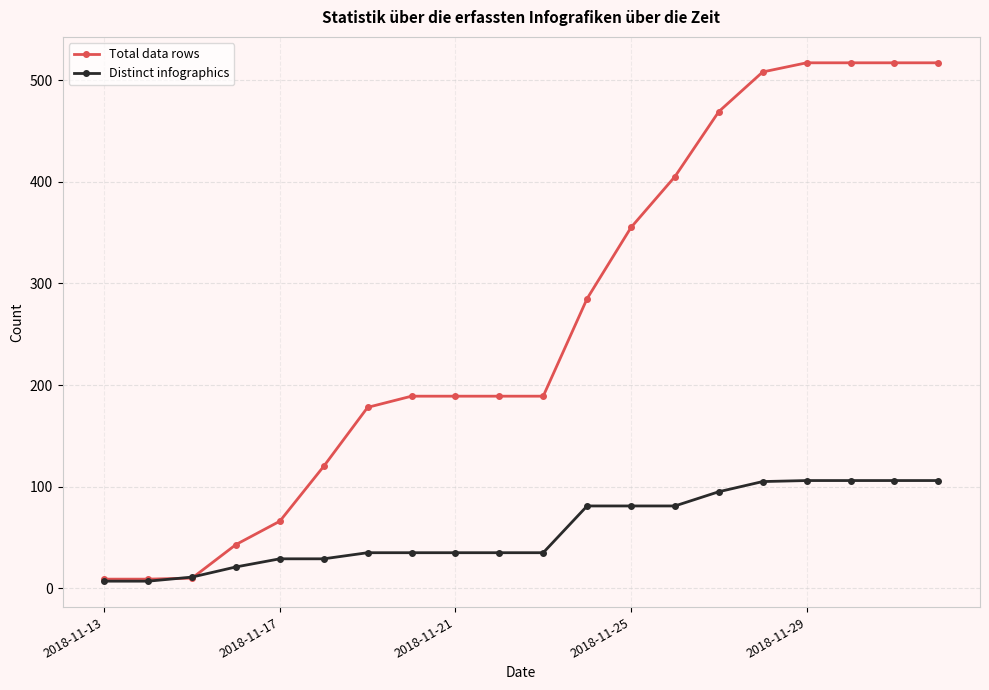

At how many categories does at least one series exceed 197?

9